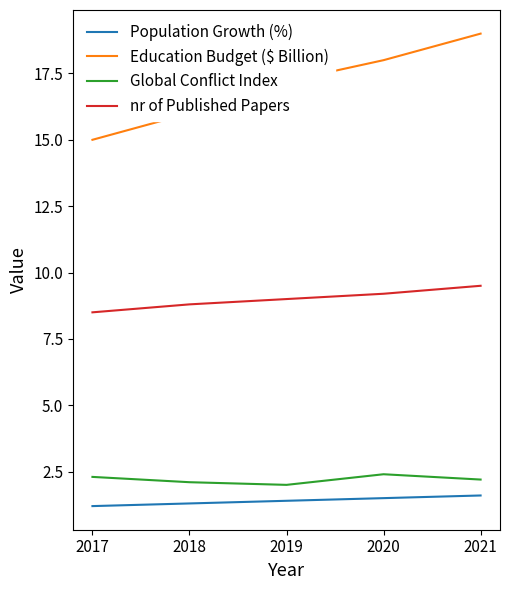

True or false: nr of Published Papers and Population Growth (%) cross at least once.

False